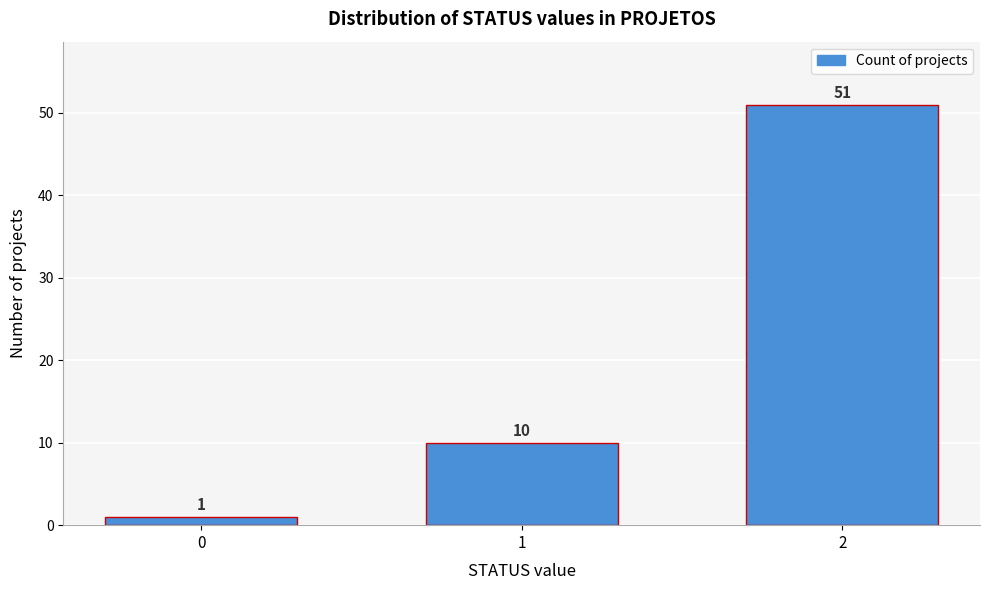

Reading left to right, extract all data points from this chart.

0=1	1=10	2=51